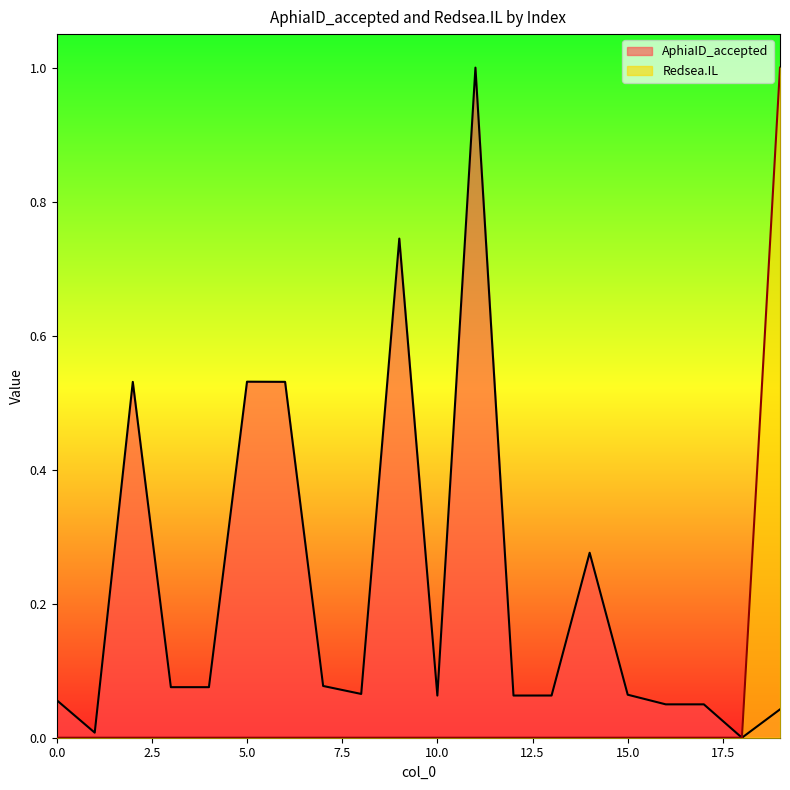

Reading left to right, what are all the values shown in this chart?

AphiaID_accepted: 0.1	0.0	0.5	0.1	0.1	0.5	0.5	0.1	0.1	0.7	0.1	1.0	0.1	0.1	0.3	0.1	0.0	0.0	0.0	0.0
Redsea.IL: 0.0	0.0	0.0	0.0	0.0	0.0	0.0	0.0	0.0	0.0	0.0	0.0	0.0	0.0	0.0	0.0	0.0	0.0	0.0	1.0